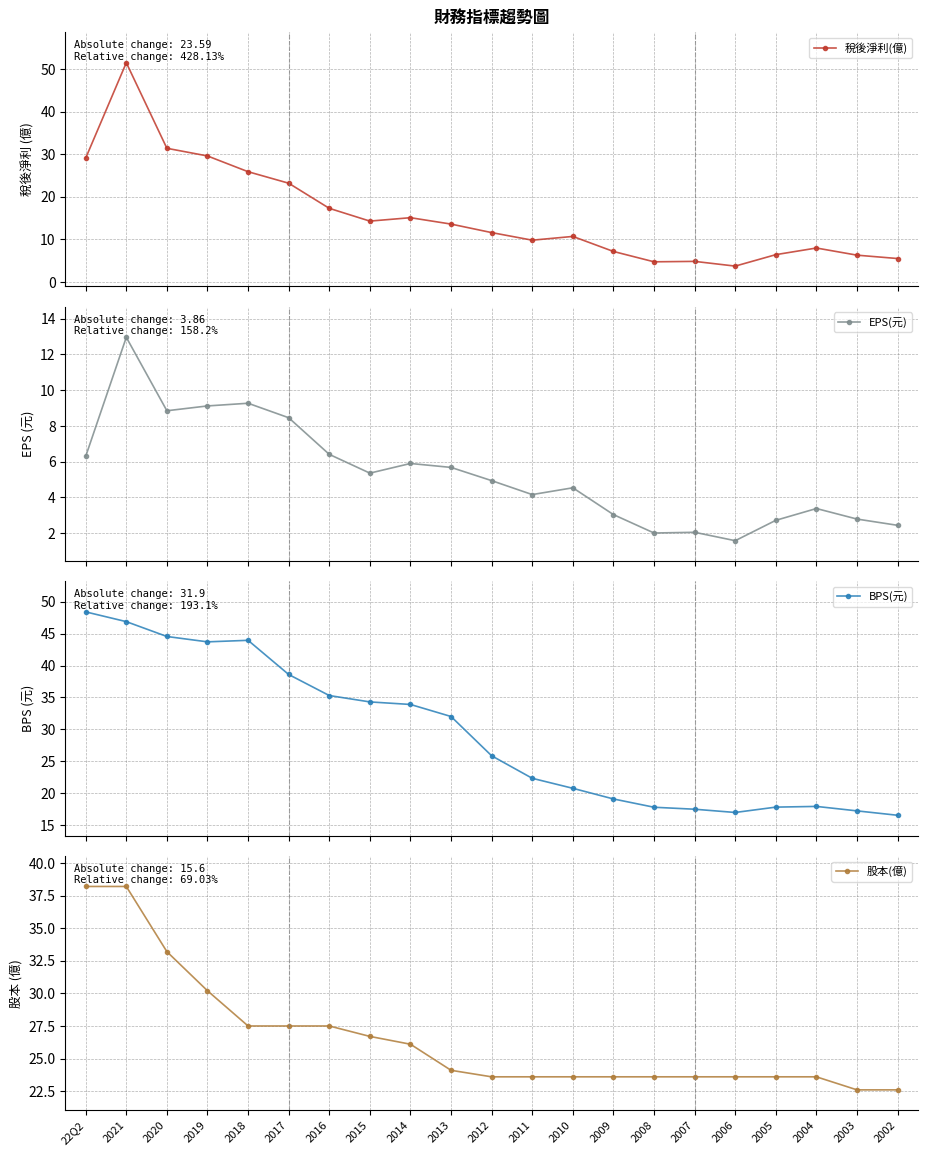

How many data points in BPS(元) are above 25?

11